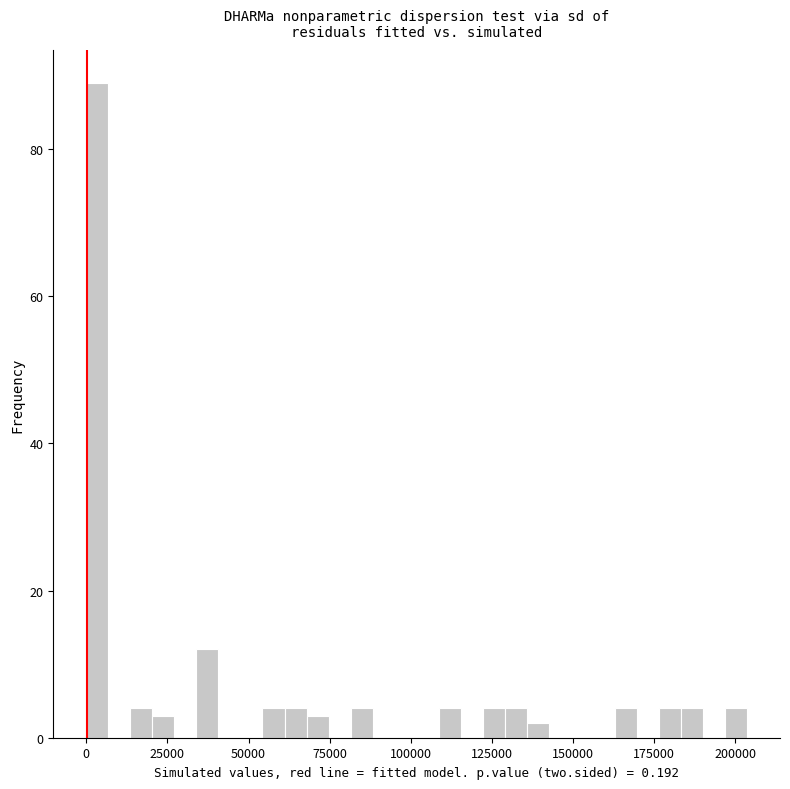

Read against the x-axis, roughly where is the centre of the tallest bar?

5000